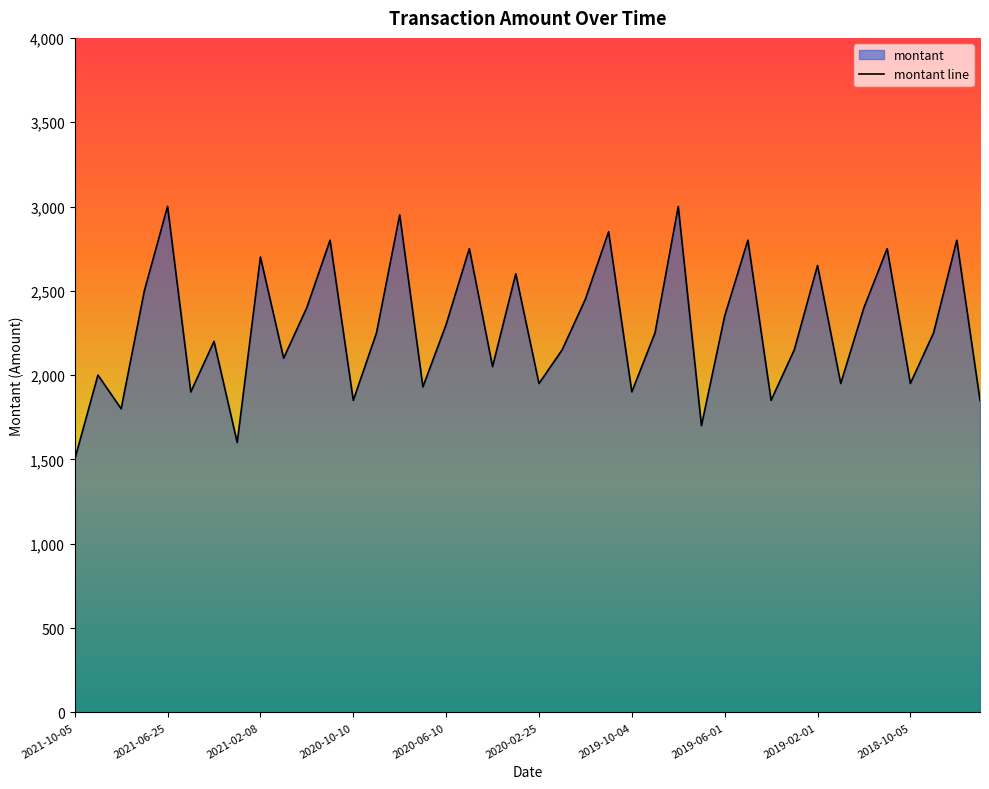

What is the value of the 24th point from the left?

2850.2